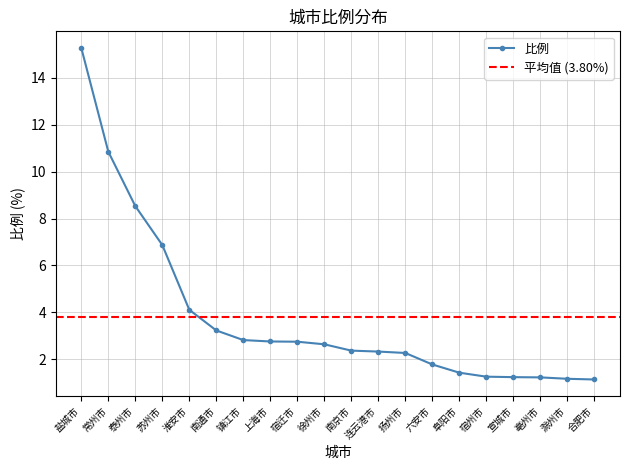

How many data points are less than 2?

7